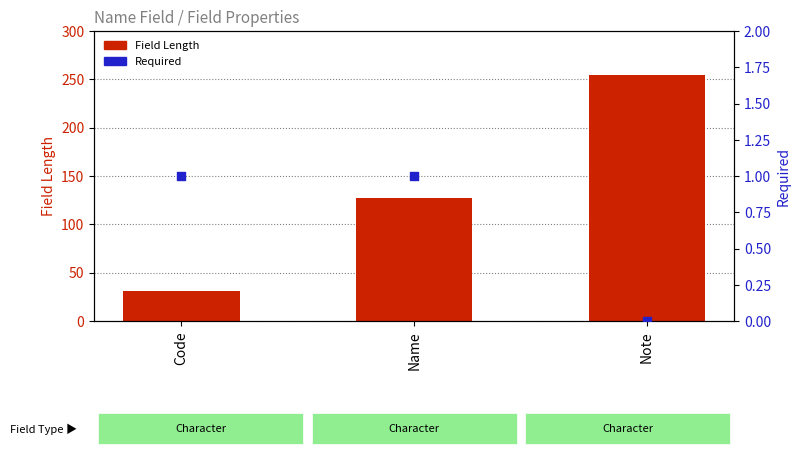

Is the value of Field Length at Code greater than the value of Required at Code?

Yes